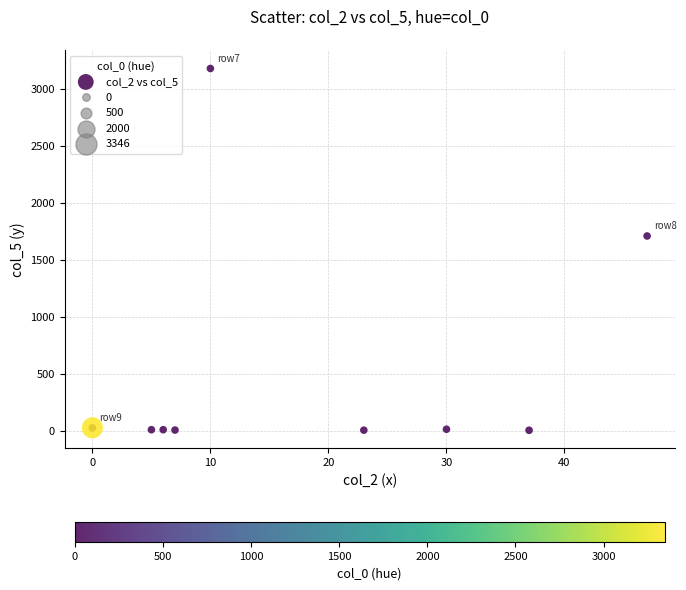

What Y value in the scatter plot is closest to 1591?

1709